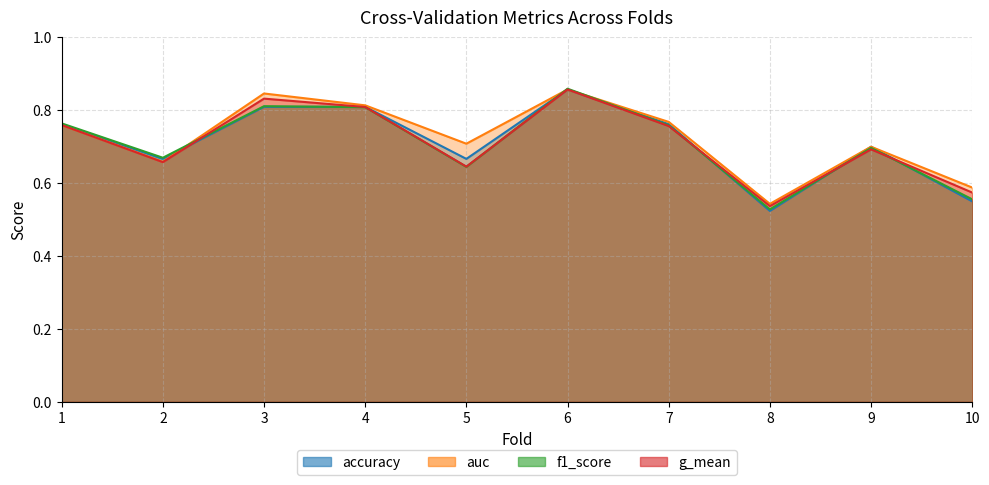

What is the value of the accuracy point at the 1st from the left?

0.8